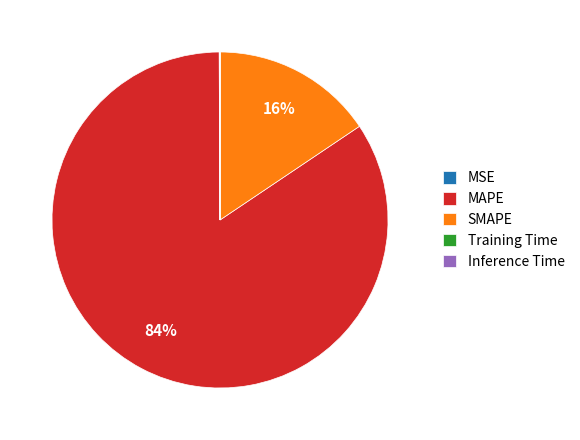

To the nearest percent, what is the combined percentage of SMAPE and MAPE?

100%